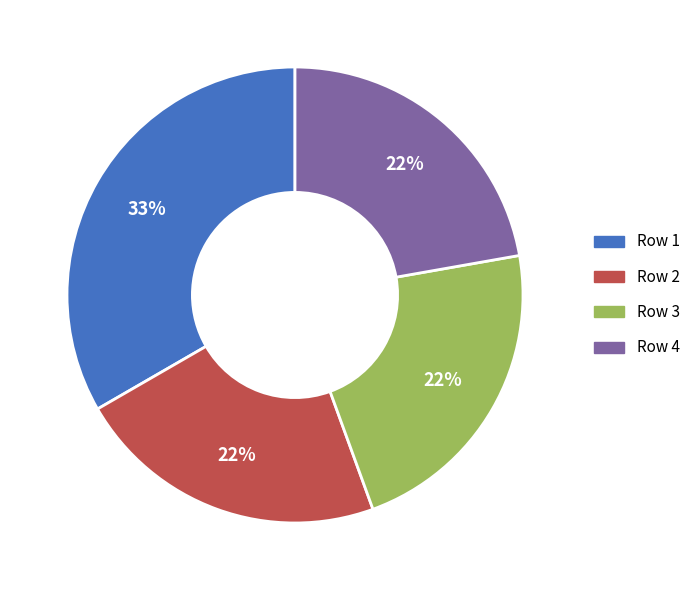

How many slices are in this pie chart?

4